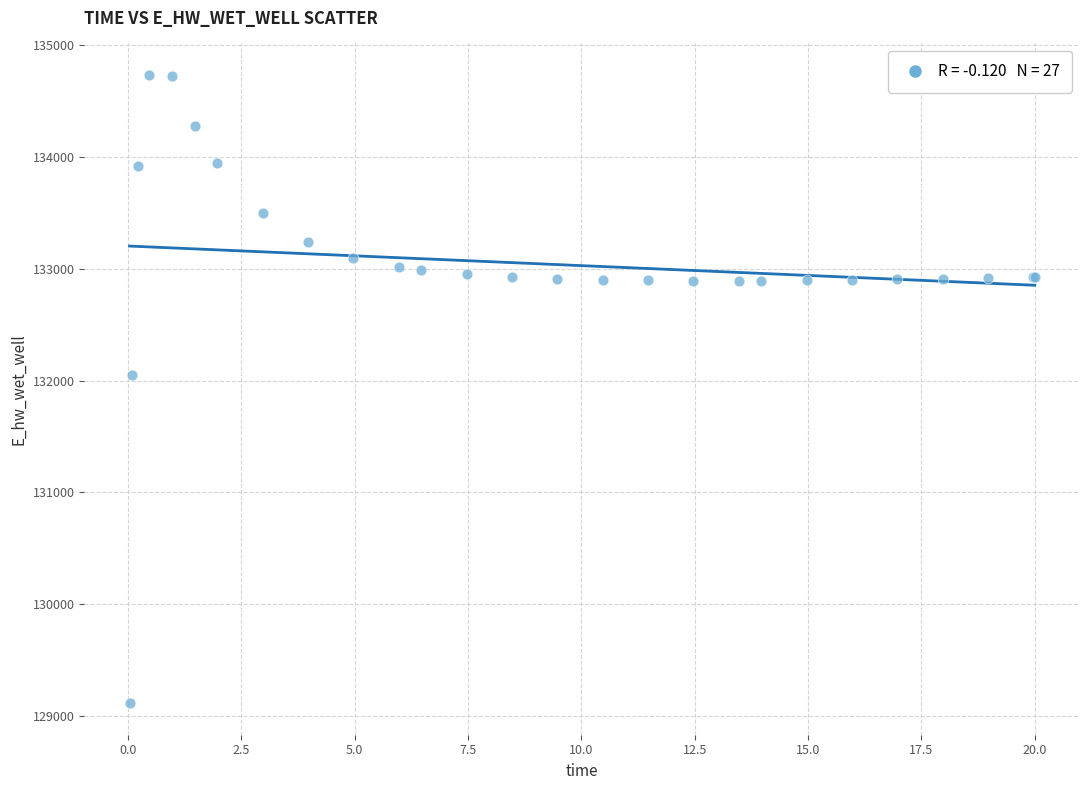

What Y value in the scatter plot is closest to 131923?

132046.0